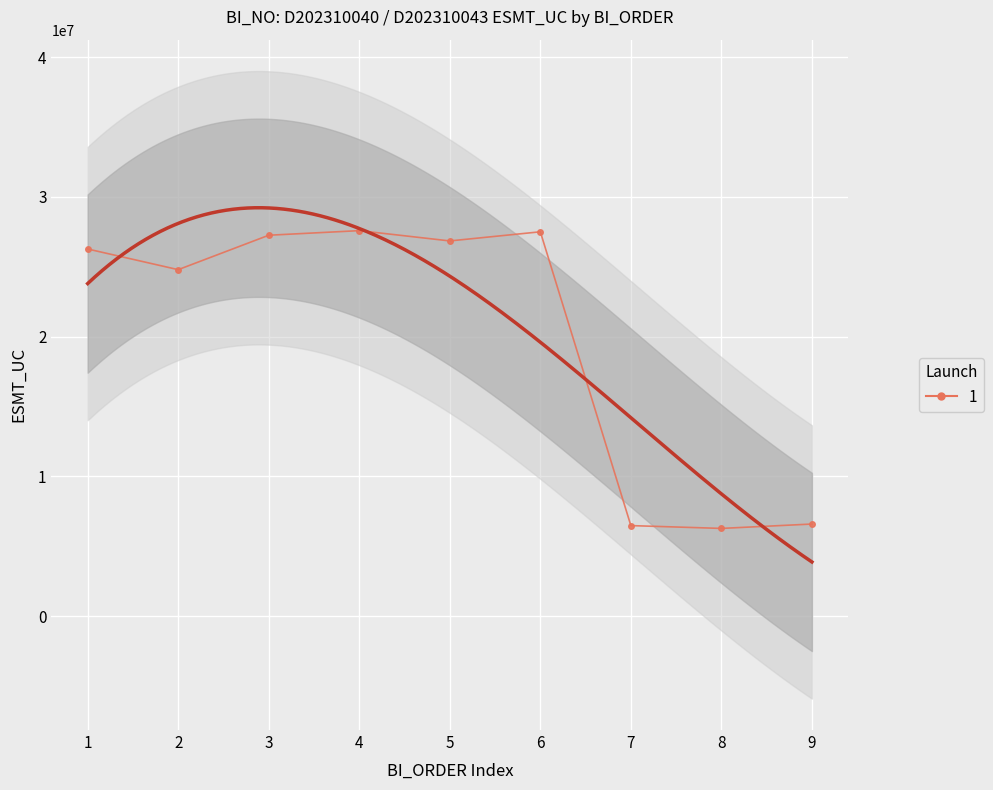

What is the approximate value at 8, to the nearest 10?

6280350